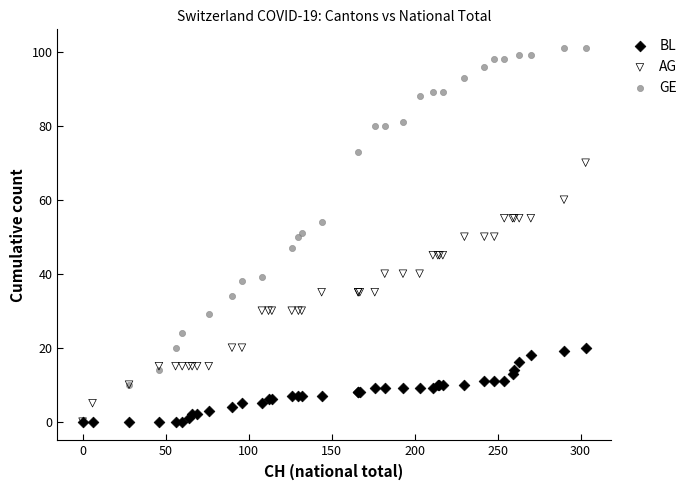

Which series has the widest spread of Y values?

GE